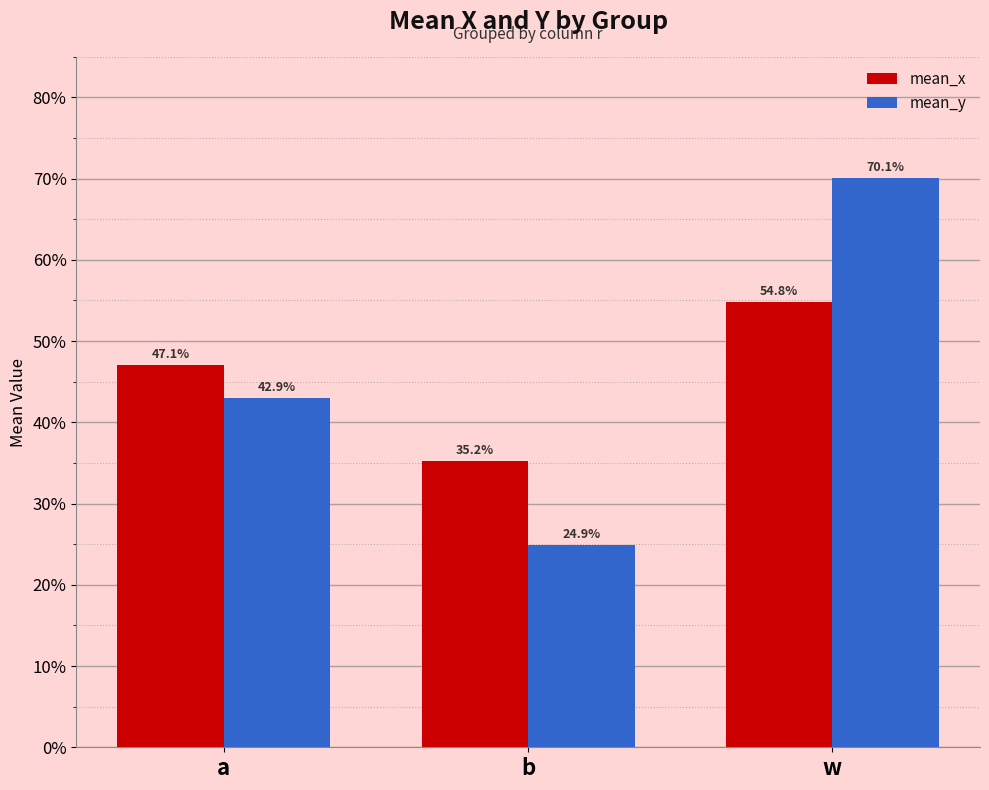

Reading right to left, extract all data points from this chart.

mean_x: w=0.5	b=0.4	a=0.5
mean_y: w=0.7	b=0.2	a=0.4